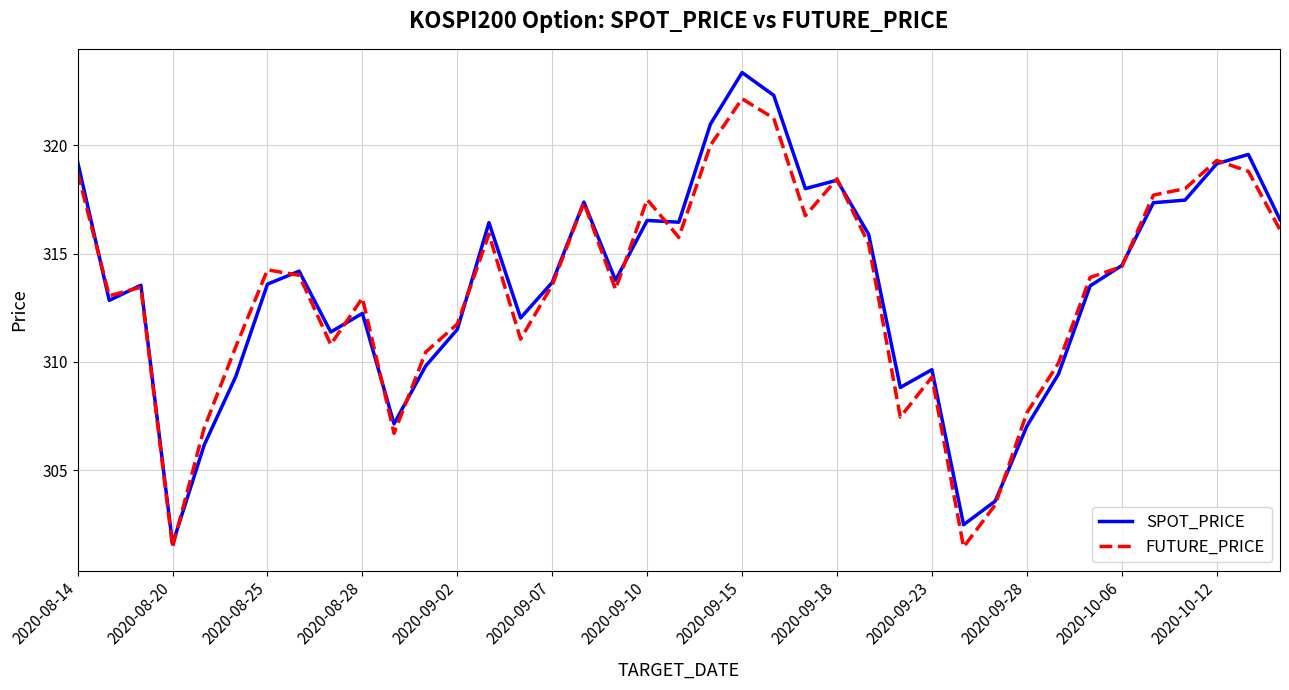

Which series has the largest range (max minus min)?

SPOT_PRICE